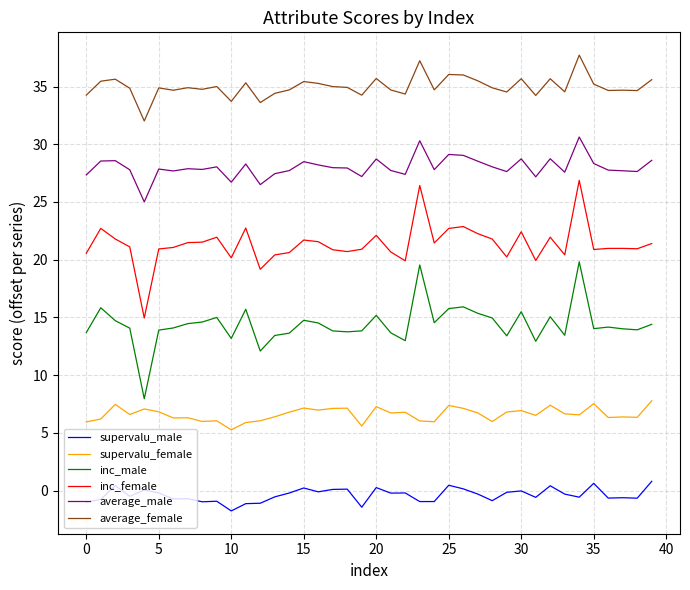

Rank the series by their maximum value, from highest to lowest.

average_female, average_male, inc_female, inc_male, supervalu_female, supervalu_male